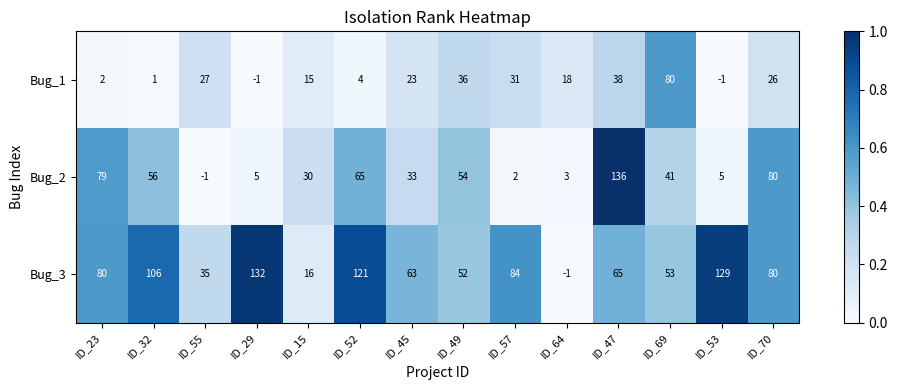

The value of Bug_2 at ID_32 is 36. True or false?

False